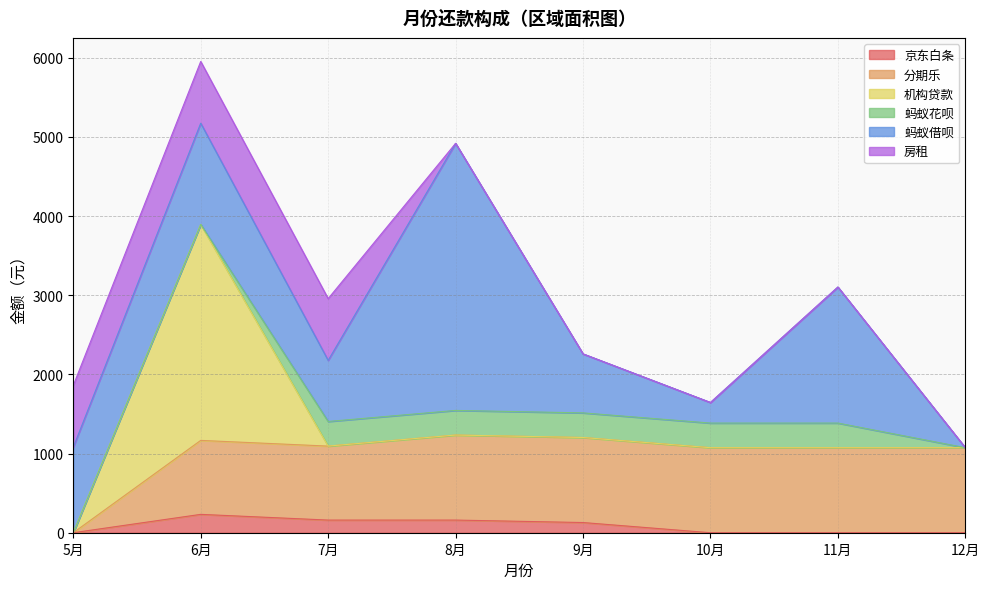

Reading left to right, list all the values displayed in this chart.

京东白条: 0.0	231.9	159.8	159.8	128.7	0.0	0.0	0.0
分期乐: 0.0	934.4	934.4	1074.1	1074.1	1074.1	1074.1	1074.1
机构贷款: 0.0	2728.0	0.0	0.0	0.0	0.0	0.0	0.0
蚂蚁花呗: 0.0	0.0	311.0	311.0	311.0	311.0	311.0	0.0
蚂蚁借呗: 1080.2	1278.8	771.8	3373.3	745.1	259.9	1718.4	0.0
房租: 780.0	780.0	780.0	0.0	0.0	0.0	0.0	0.0